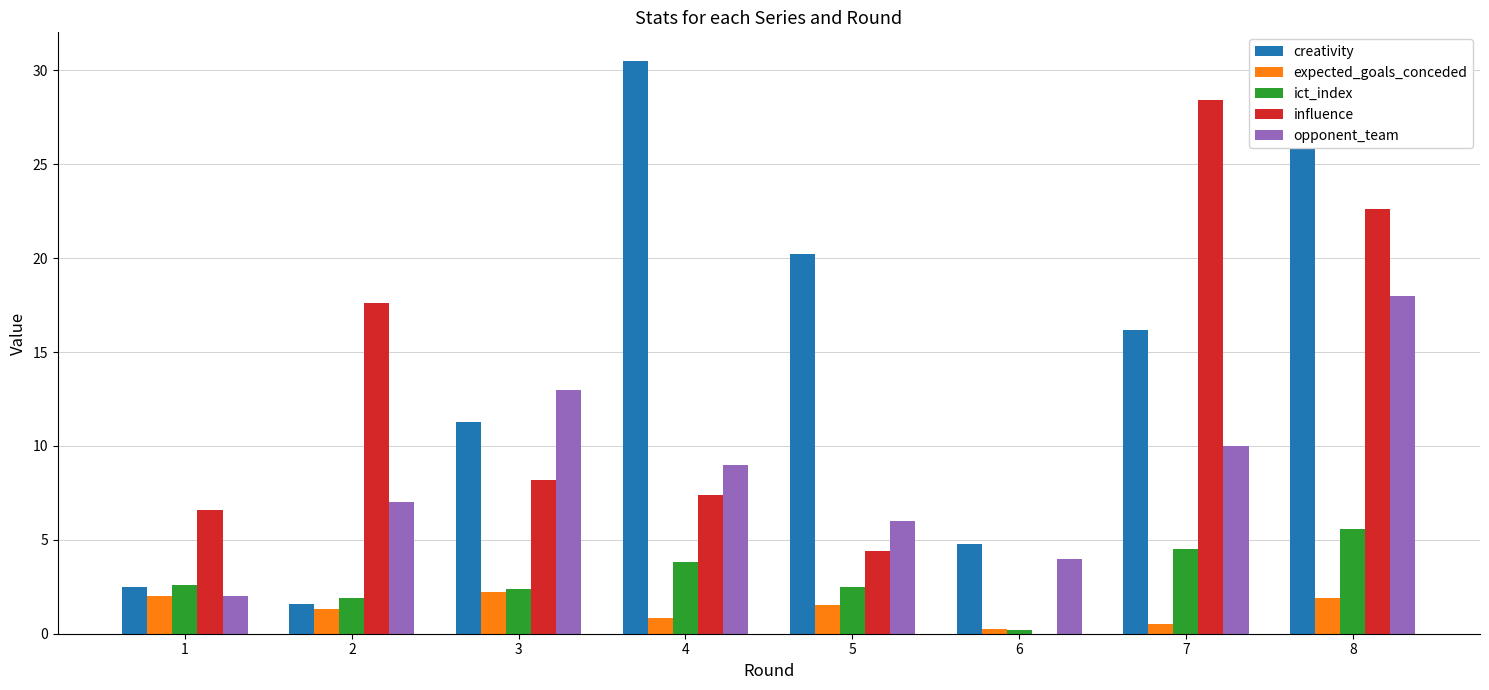

What is the average value of the opponent_team series?

8.6